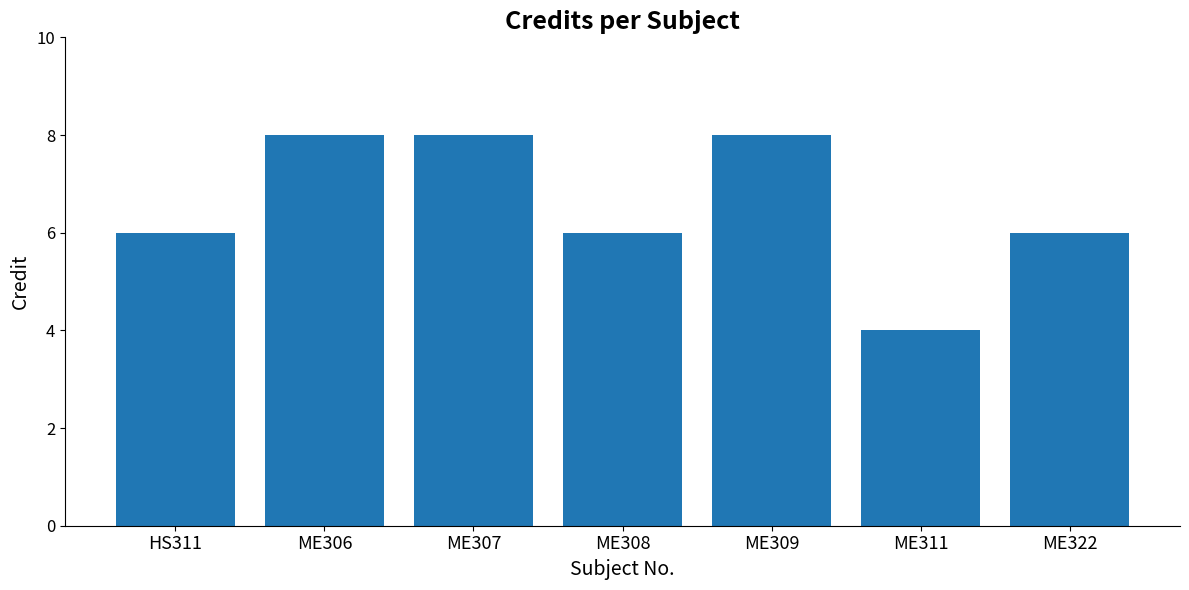

What is the value of the 1st bar from the left?

6